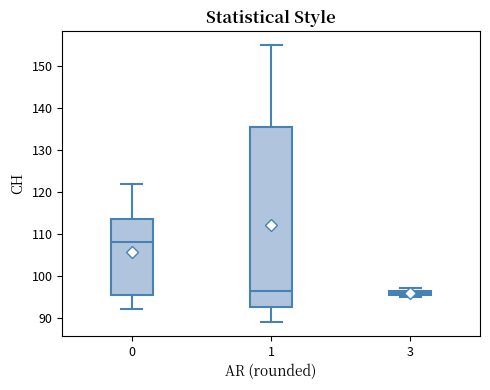

Where is the upper edge of the box at x = 3 on the y-axis? The values are not printed on the chart, so give them approximately, as read against the axis.

97